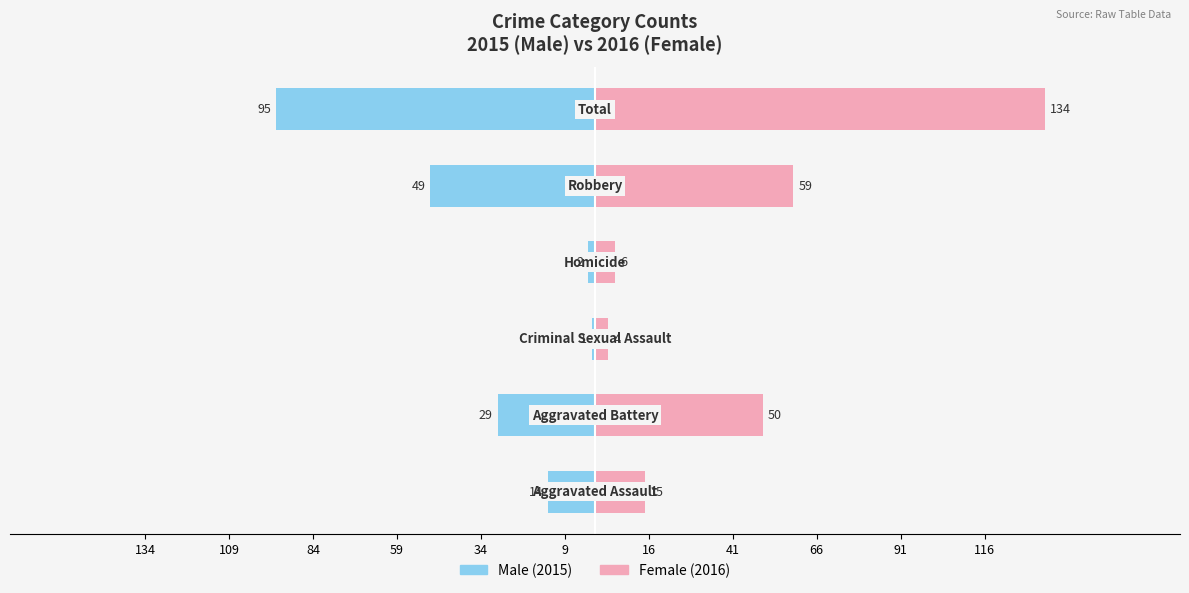

What is the sum of all Male values?

-190